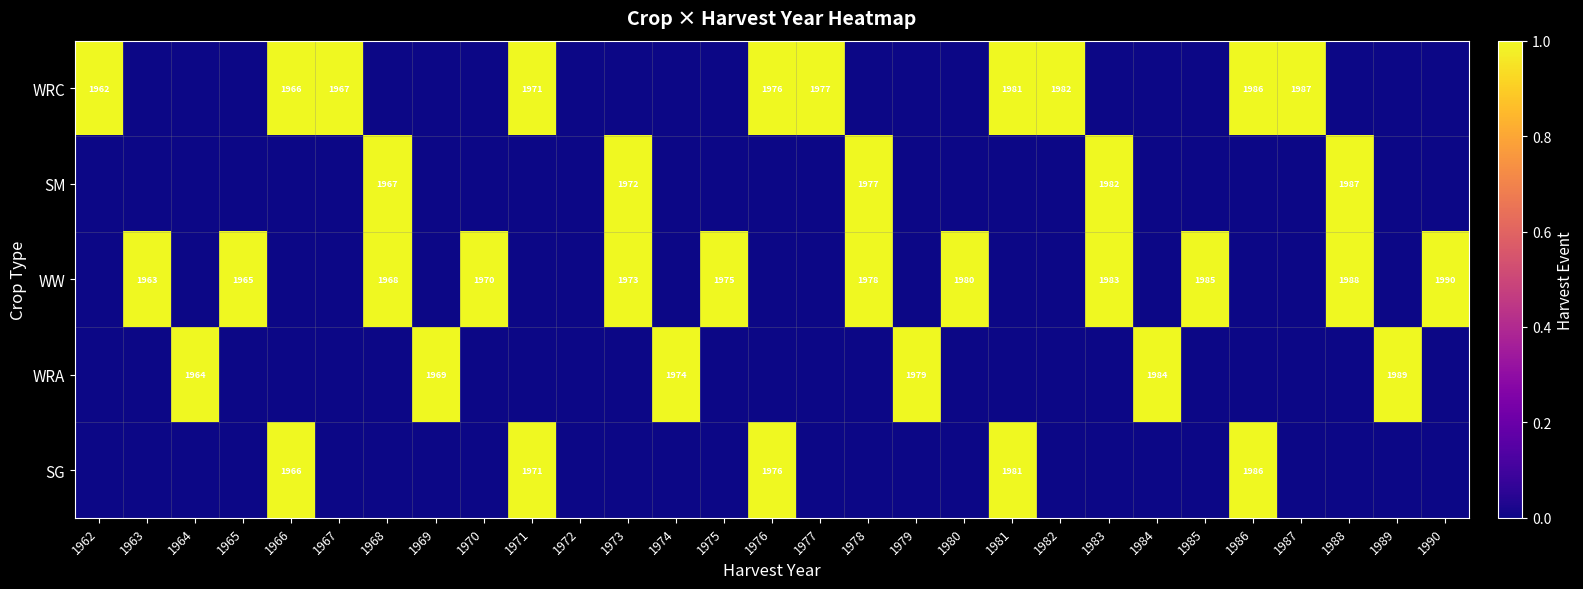

The value of WW at 1963 is 1963. True or false?

True